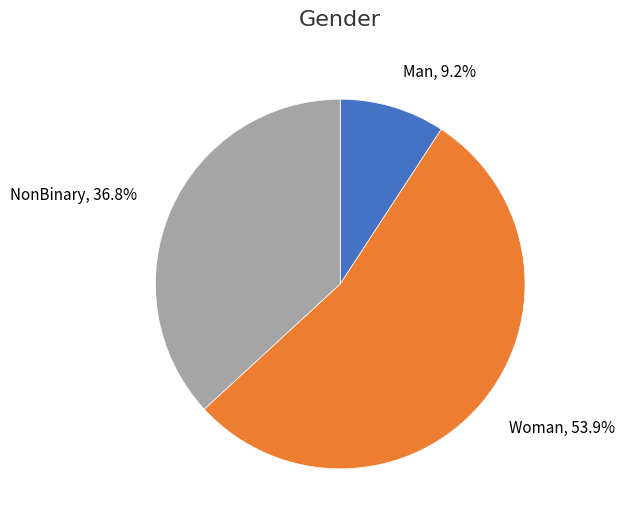

Rank the categories by value from lowest to highest.

Man, 9.2%, NonBinary, 36.8%, Woman, 53.9%